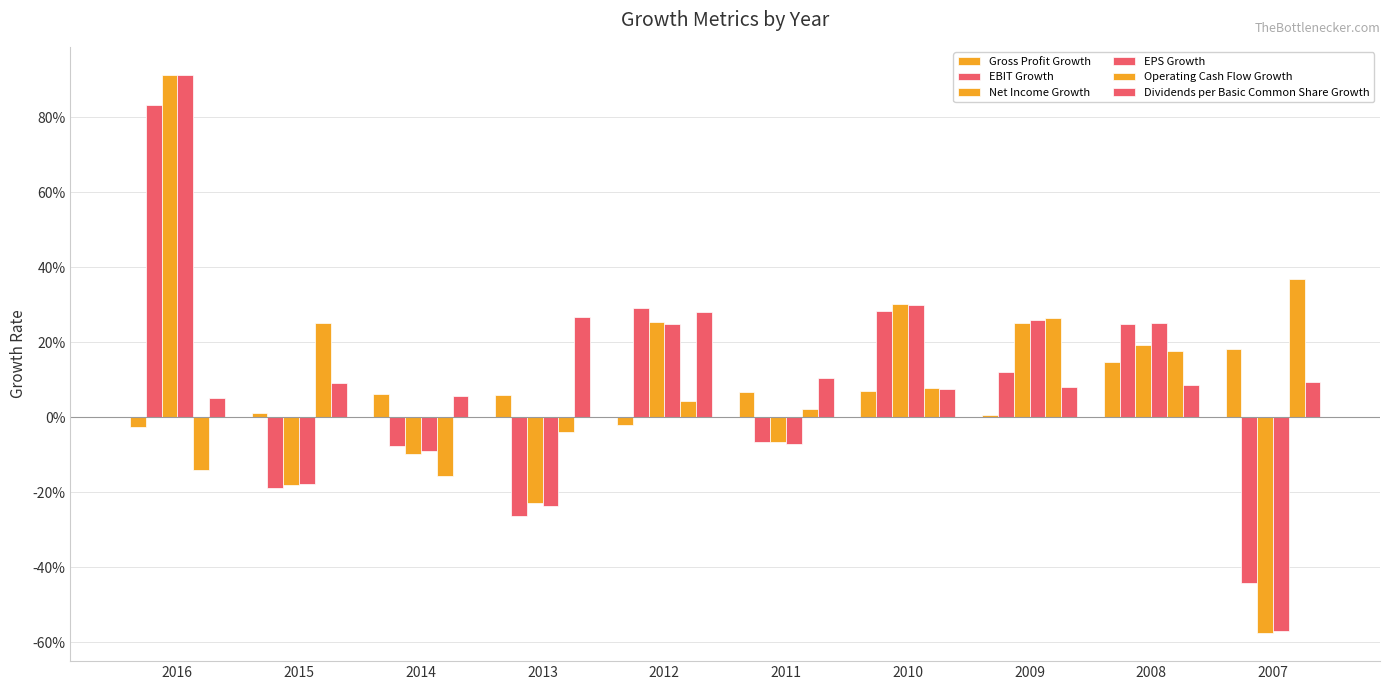

Rank the series by their maximum value, from lowest to highest.

Gross Profit Growth, Dividends per Basic Common Share Growth, Operating Cash Flow Growth, EBIT Growth, Net Income Growth, EPS Growth